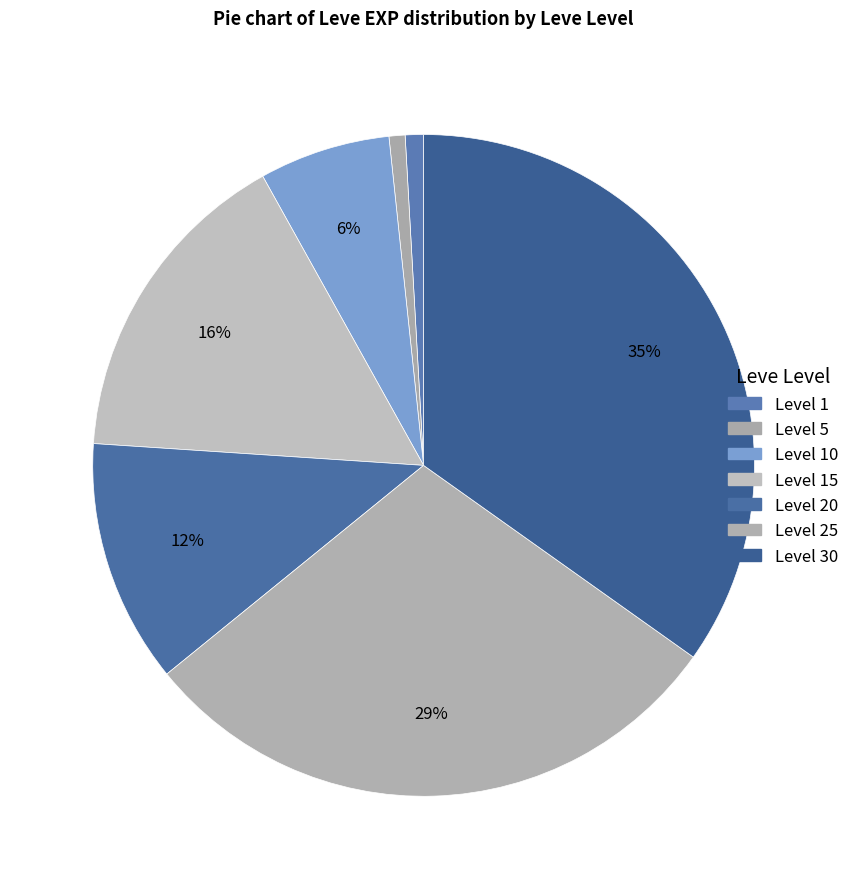

Count the number of slices in the pie.

7